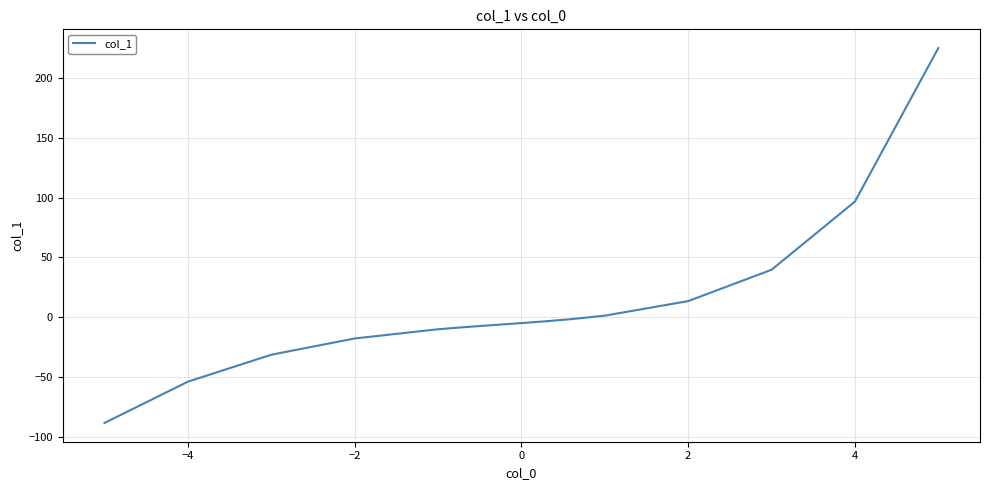

What is the difference between the maximum and minimum values?

313.4